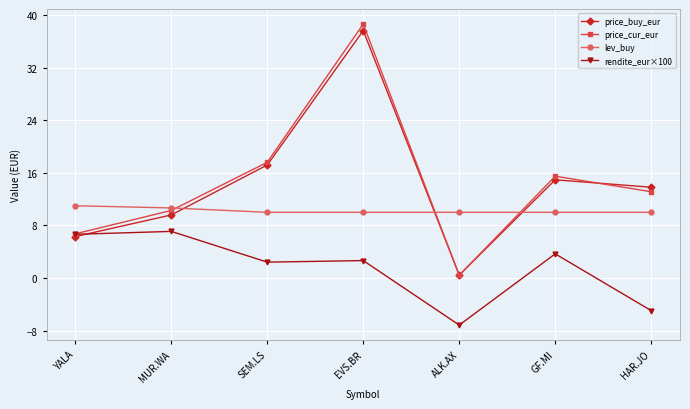

What is the average value of the lev_buy series?

10.2